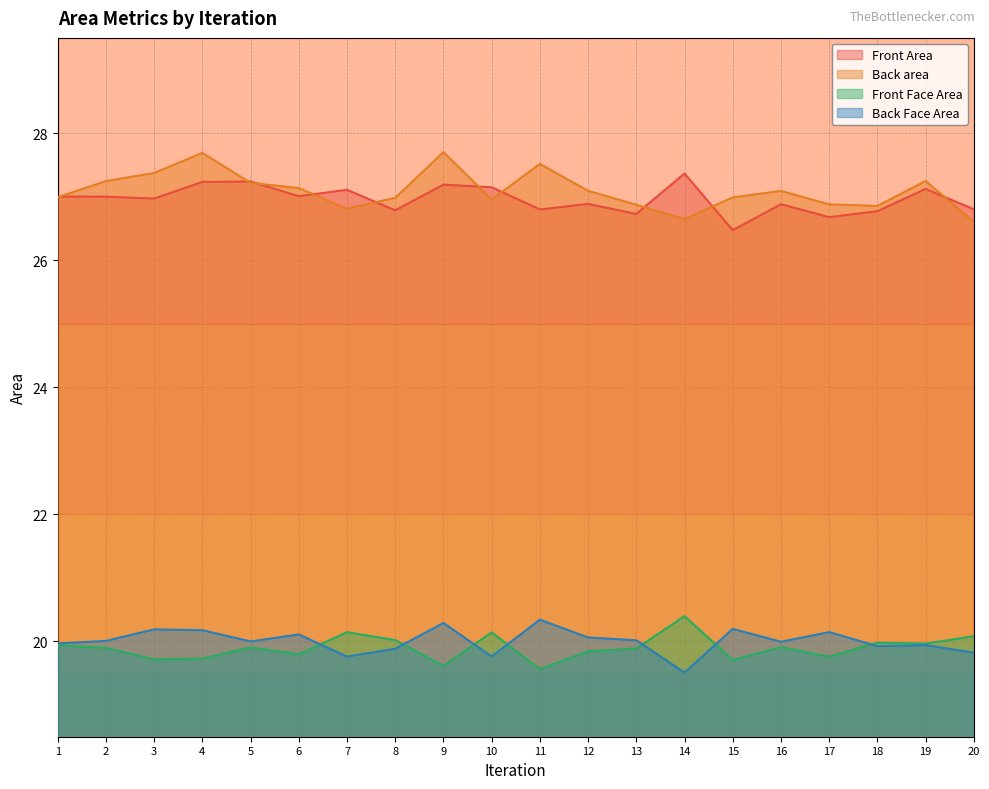

True or false: Front Area has a value of 14.1 at 4.

False